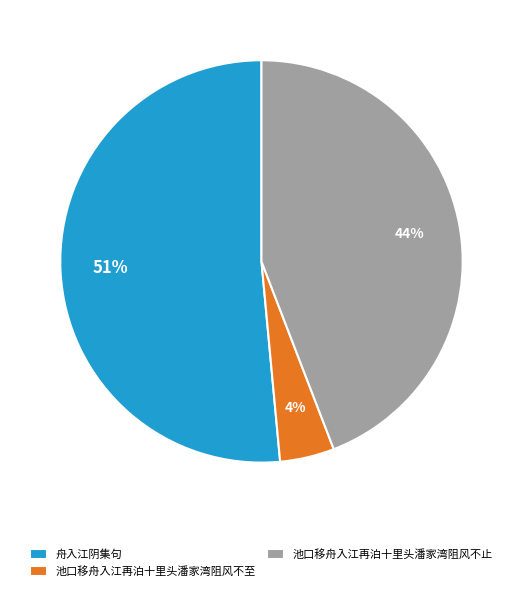

Which slice represents more than half of the pie?

舟入江阴集句